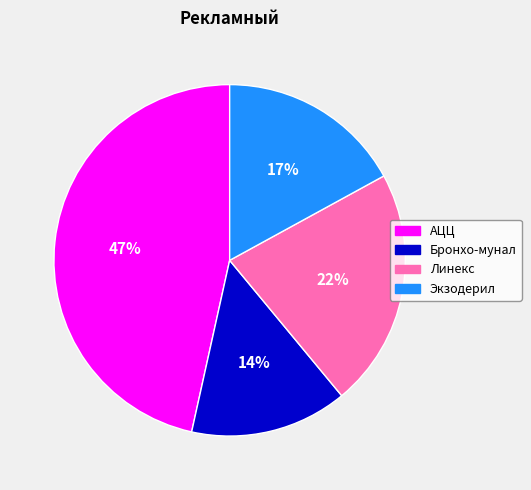

Do Бронхо-мунал and АЦЦ together represent more than half of the pie?

Yes